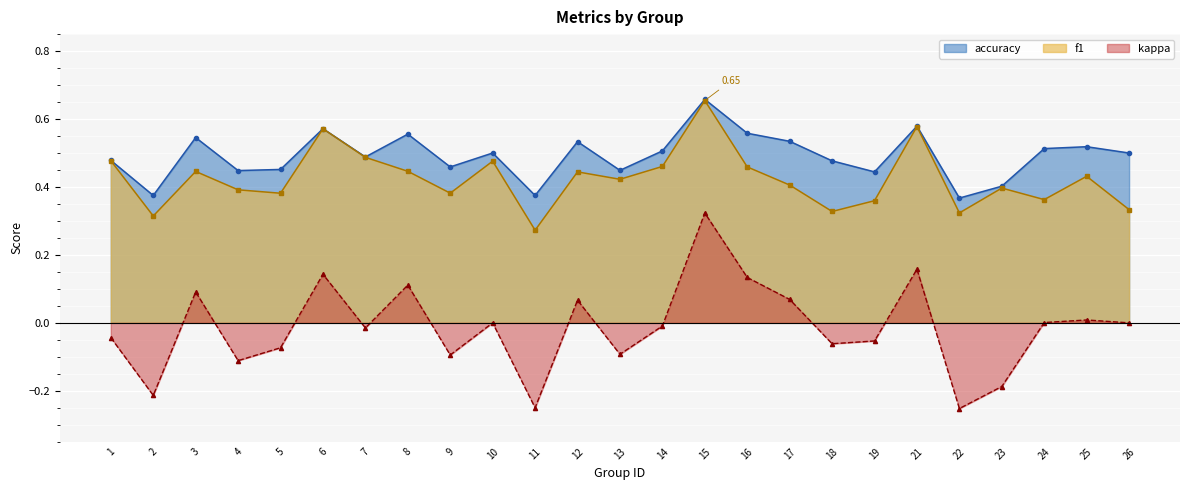

What is the lowest value of the kappa series?

-0.3